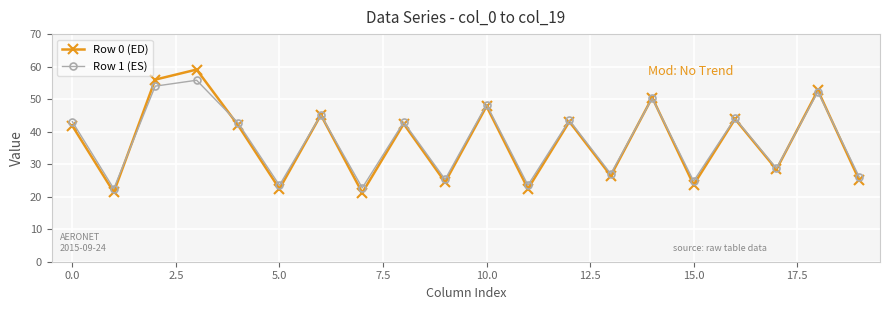

What is the value of the Row 0 (ED) point at the 7th from the left?

45.1